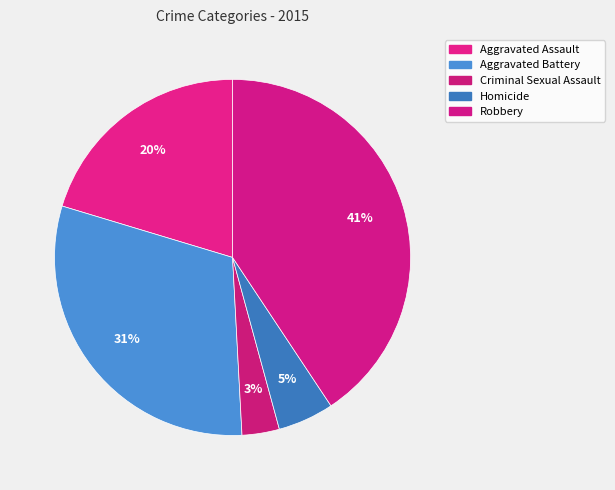

To the nearest percent, what is the combined percentage of Aggravated Battery and Homicide?

36%